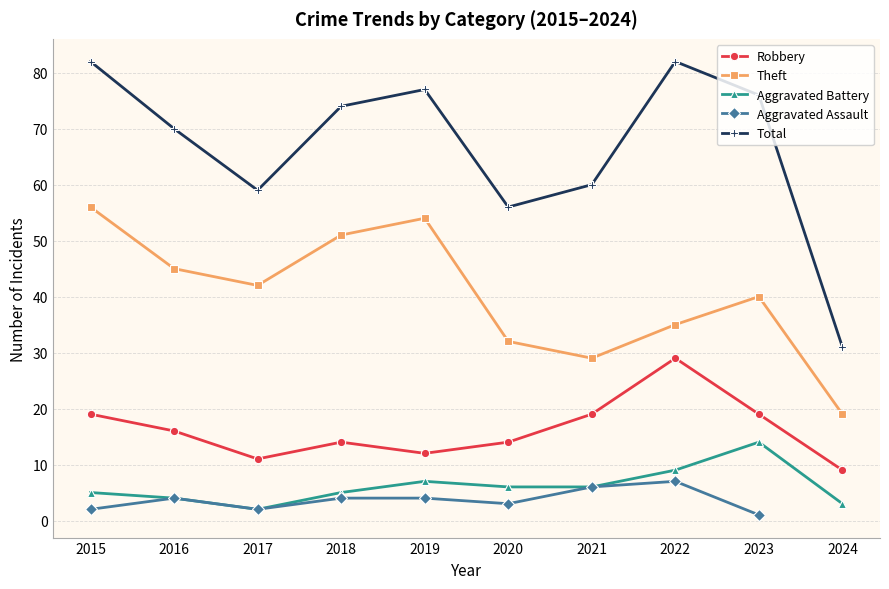

At which category is the sum across all series the highest?

2015